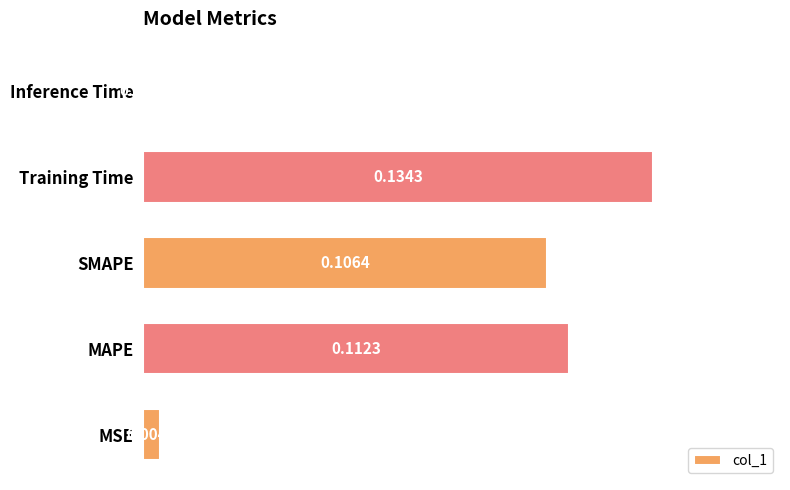

Which has a higher value, SMAPE or Inference Time?

SMAPE